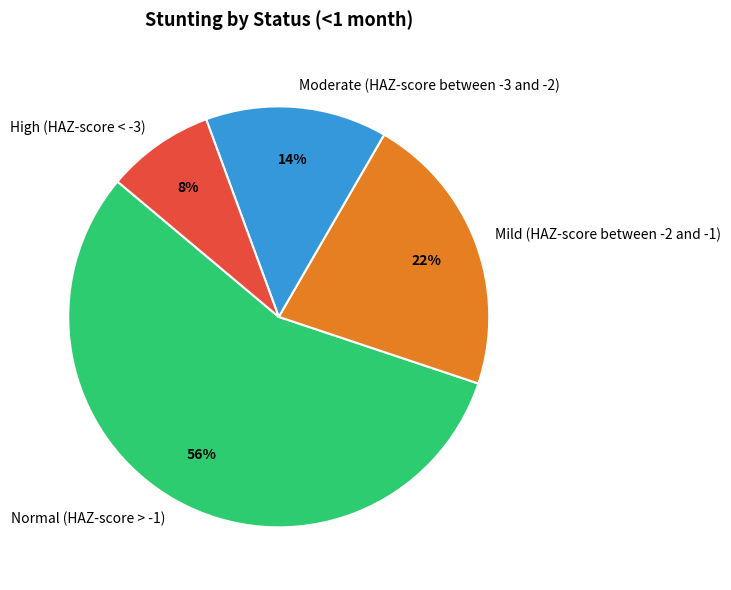

Is there any slice that represents more than half of the pie?

Yes